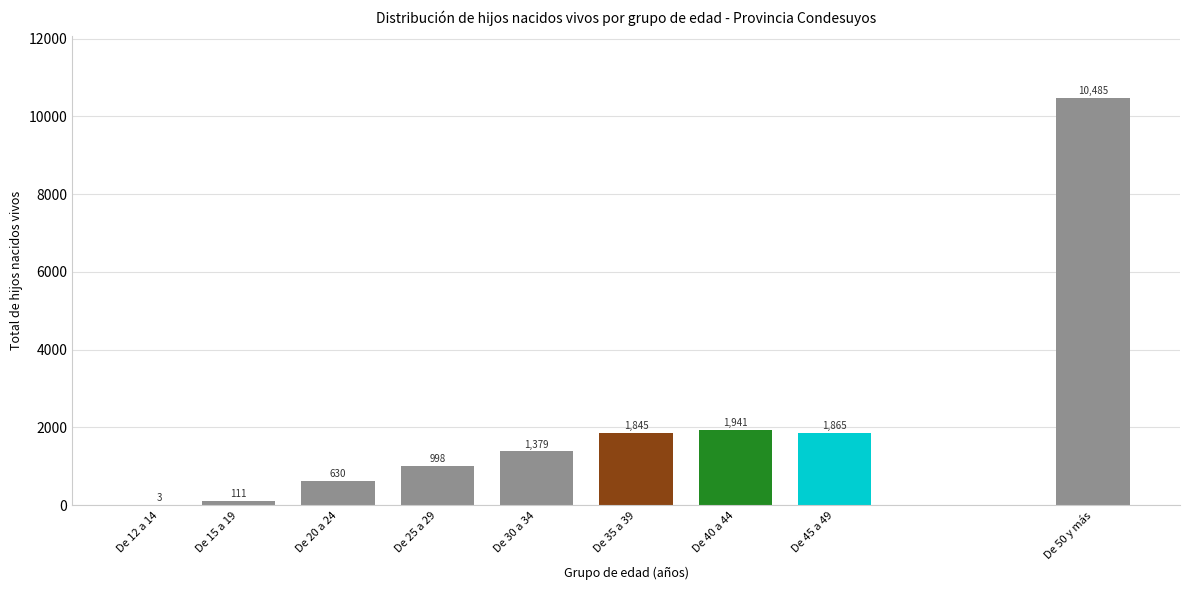

Reading left to right, transcribe all the data shown in this chart.

De 12 a 14=3	De 15 a 19=111	De 20 a 24=630	De 25 a 29=998	De 30 a 34=1379	De 35 a 39=1845	De 40 a 44=1941	De 45 a 49=1865	De 50 y más=10485